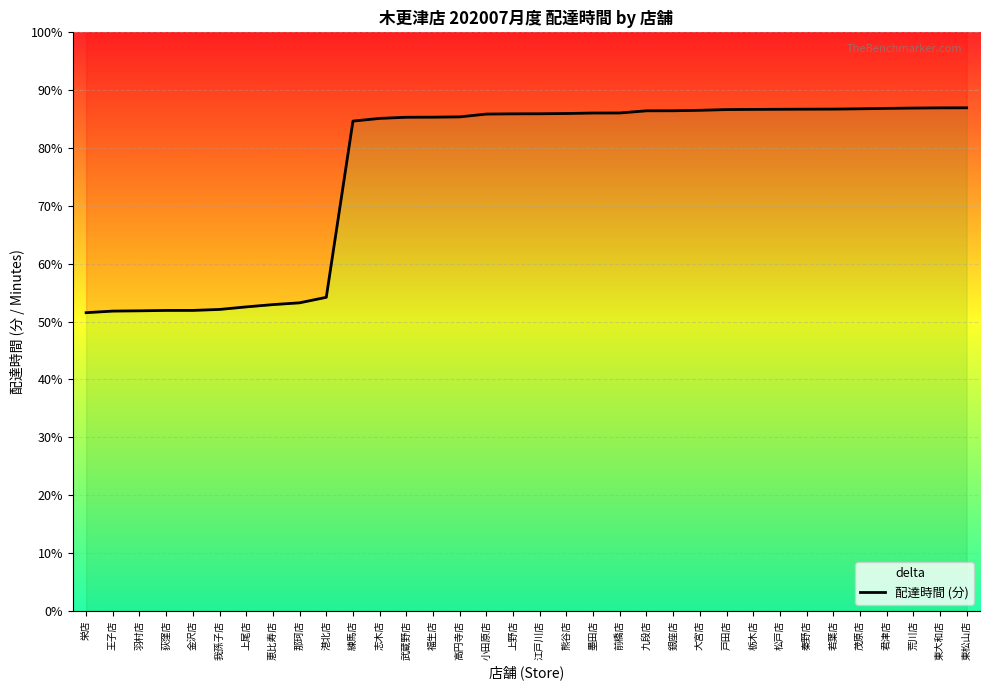

List the labels in order of value, smallest first.

栄店, 王子店, 羽村店, 荻窪店, 金沢店, 我孫子店, 上尾店, 恵比寿店, 那珂店, 港北店, 練馬店, 志木店, 武蔵野店, 福生店, 高円寺店, 小田原店, 上野店, 江戸川店, 熊谷店, 墨田店, 前橋店, 九段店, 銀座店, 大宮店, 戸田店, 栃木店, 松戸店, 秦野店, 若葉店, 茂原店, 君津店, 荒川店, 東大和店, 東松山店